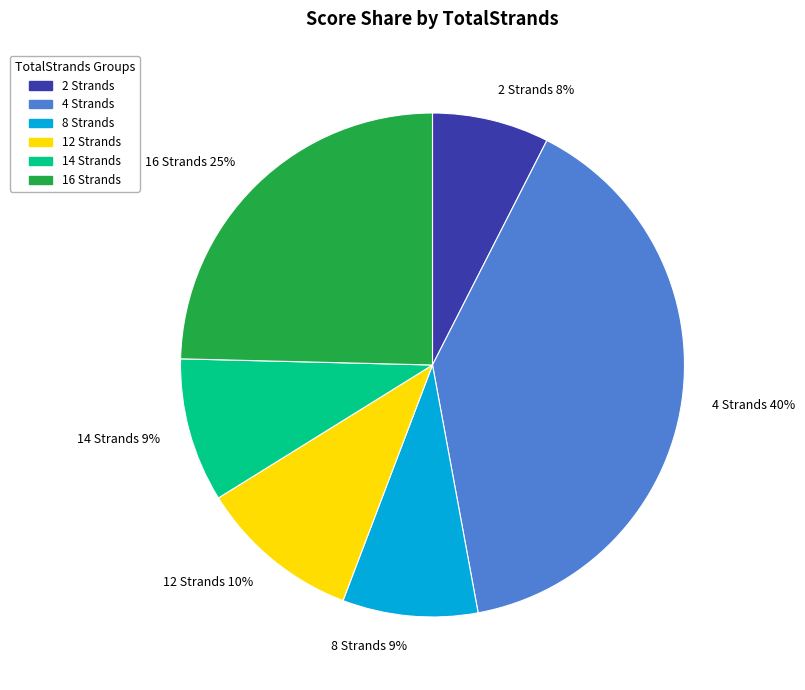

How many segments does this pie chart have?

6